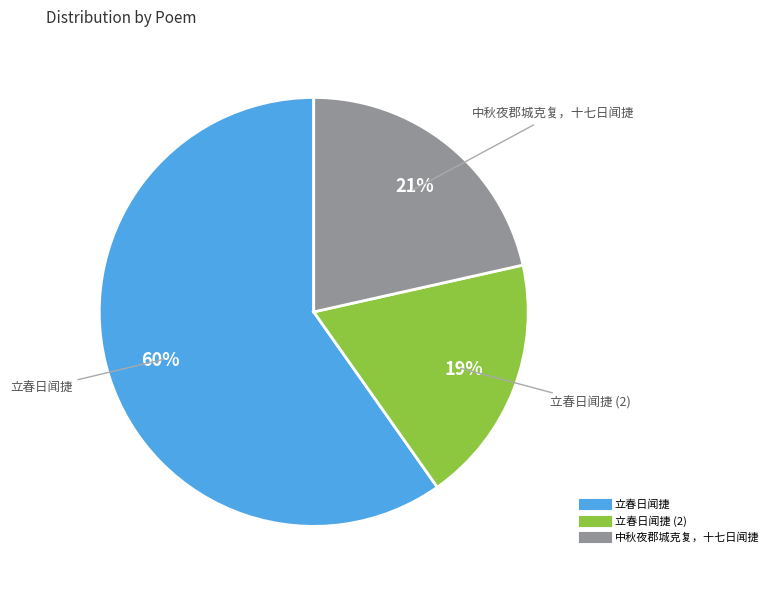

Is there any slice that represents more than half of the pie?

Yes